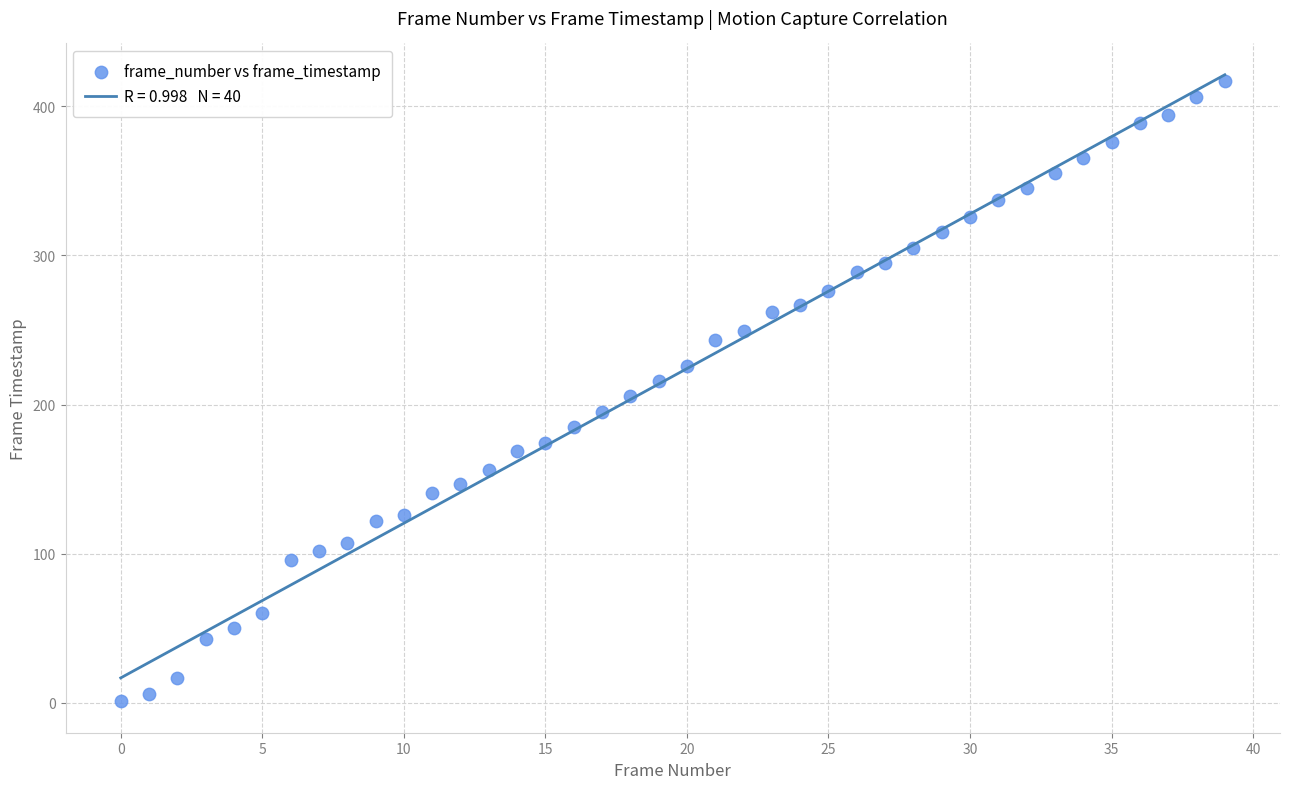

What is the range of Y values (max minus min)?

416